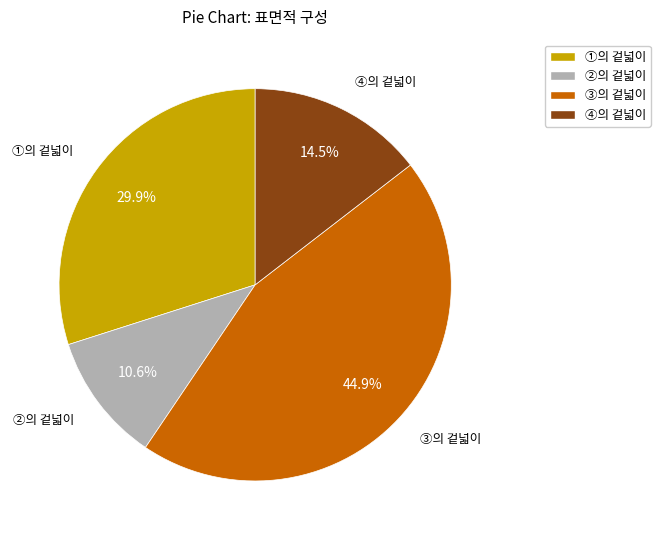

How many segments does this pie chart have?

4